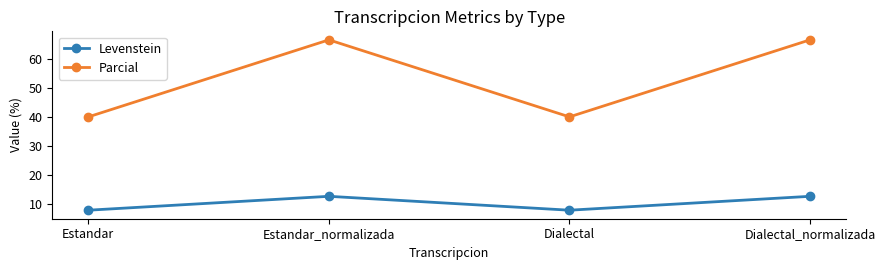

What is the difference between the second highest and minimum values in the Parcial series?

26.7